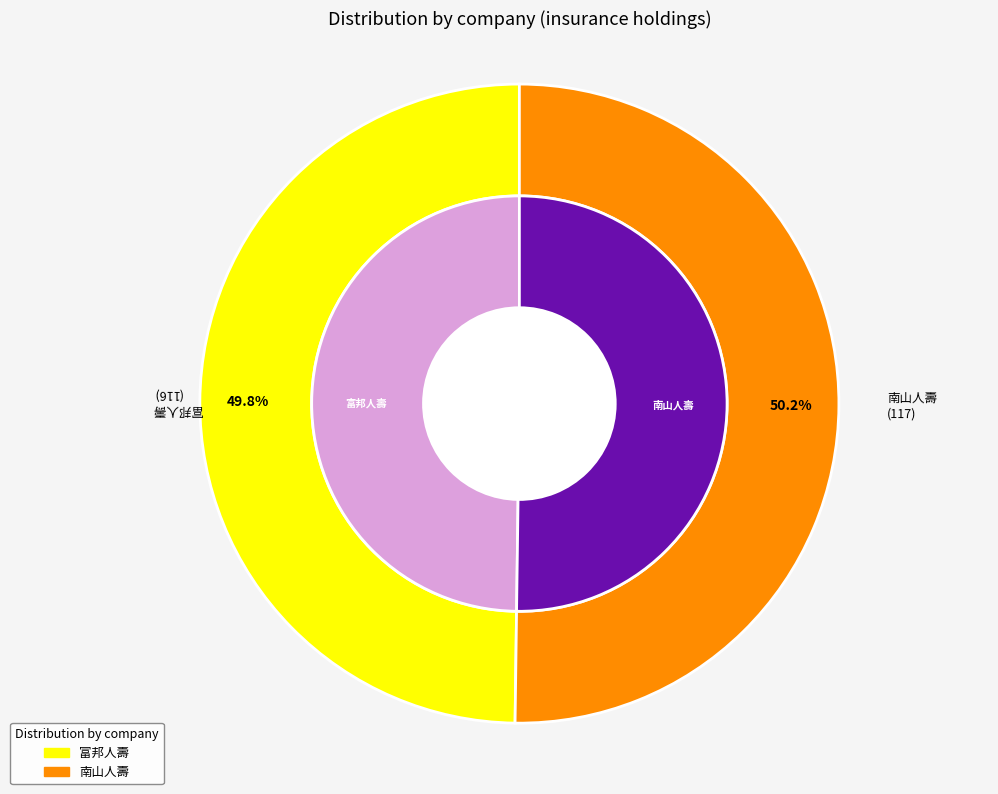

Which slice represents more than half of the pie?

117